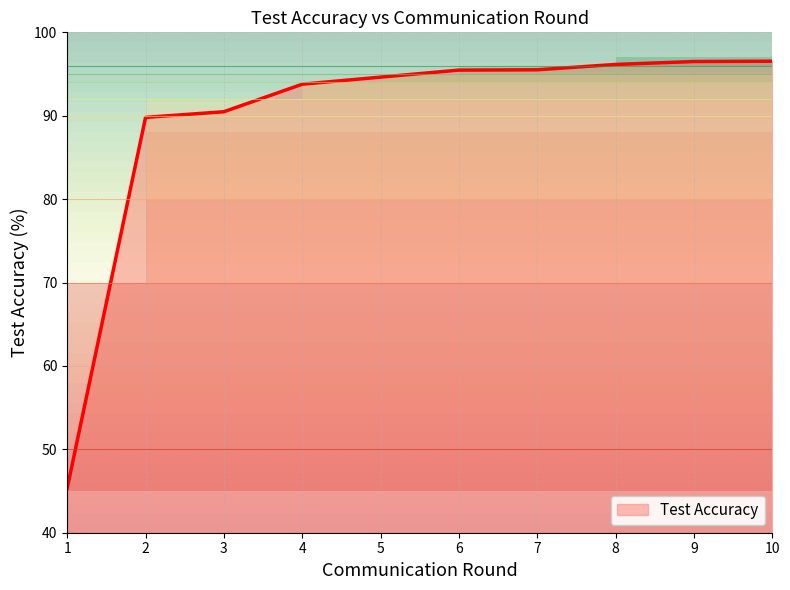

How many categories are shown in the chart?

10